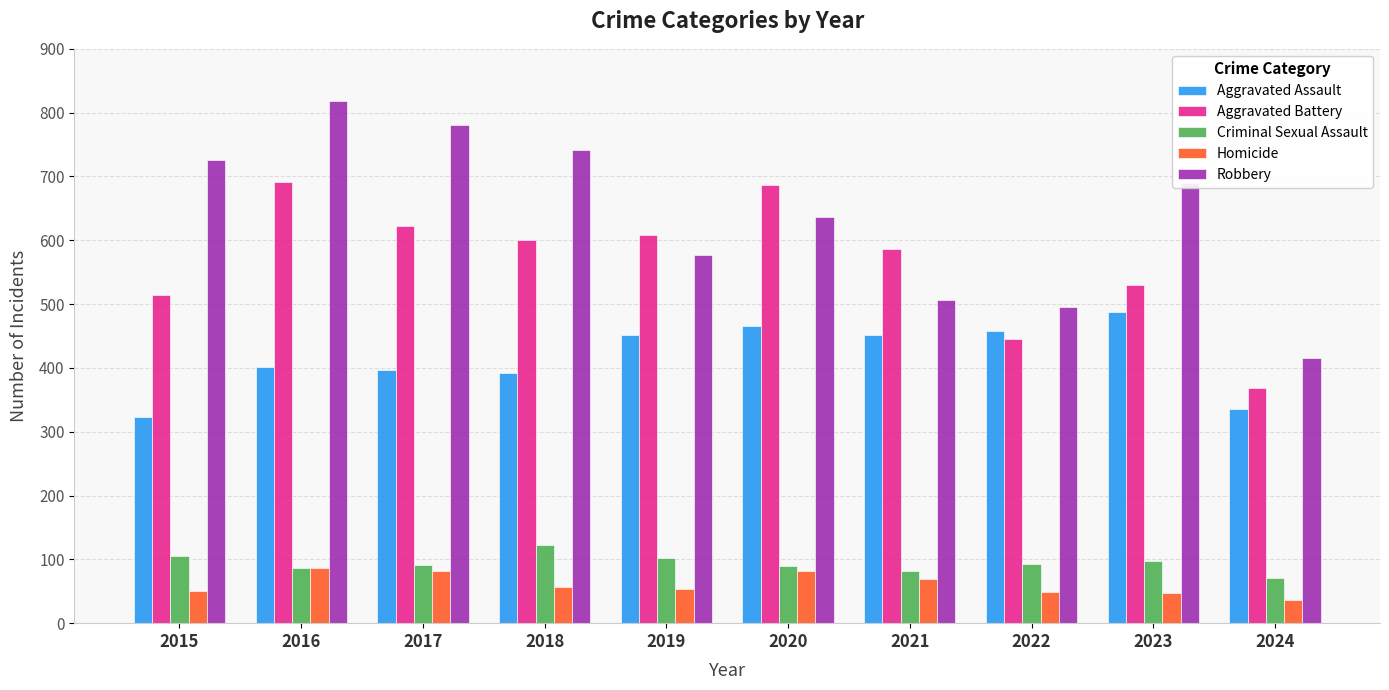

What value does the Criminal Sexual Assault series have at 2018?

123